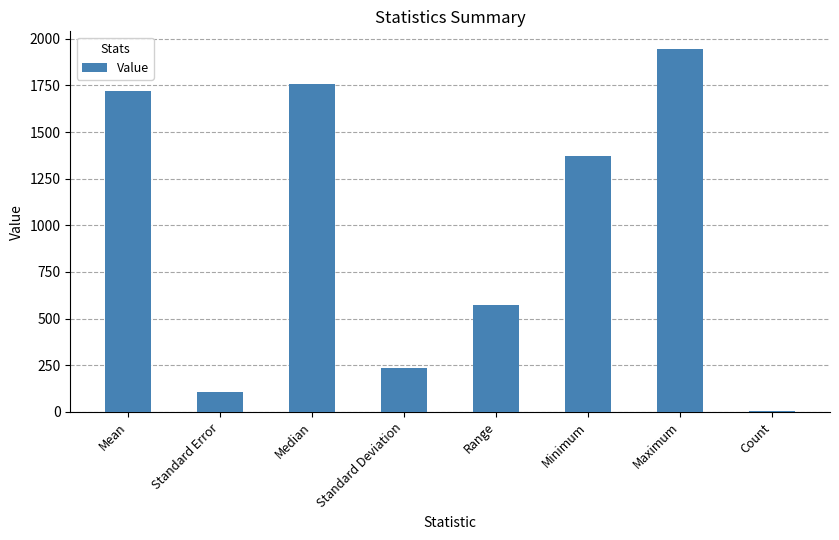

Between Median and Standard Deviation, which is larger?

Median